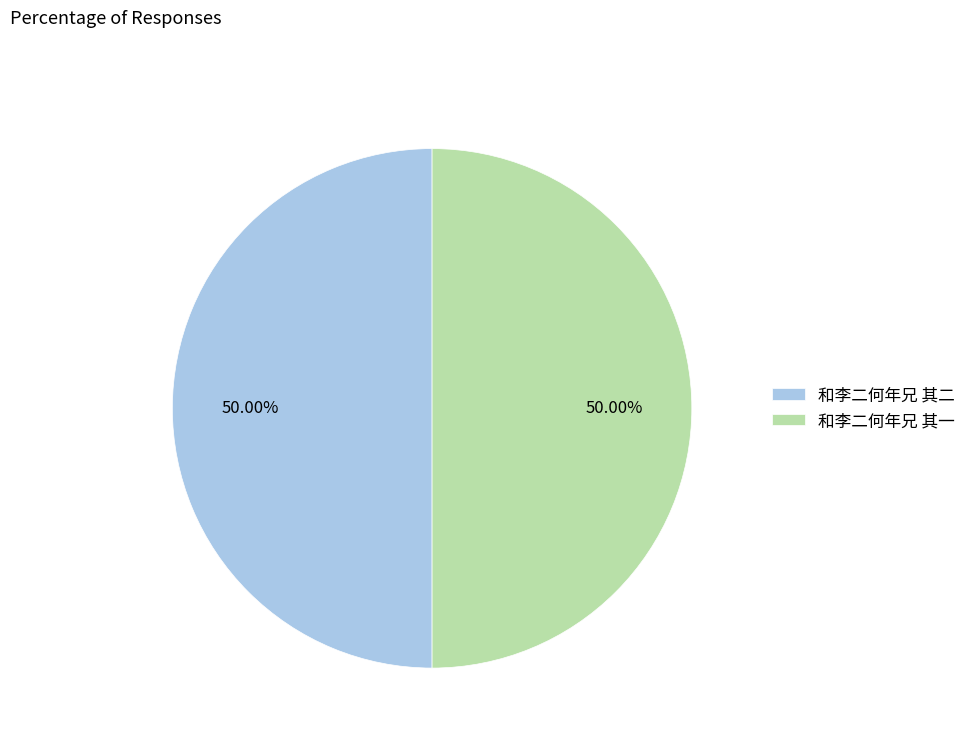

Combined, do 和李二何年兄 其一 and 和李二何年兄 其二 account for over 50%?

Yes